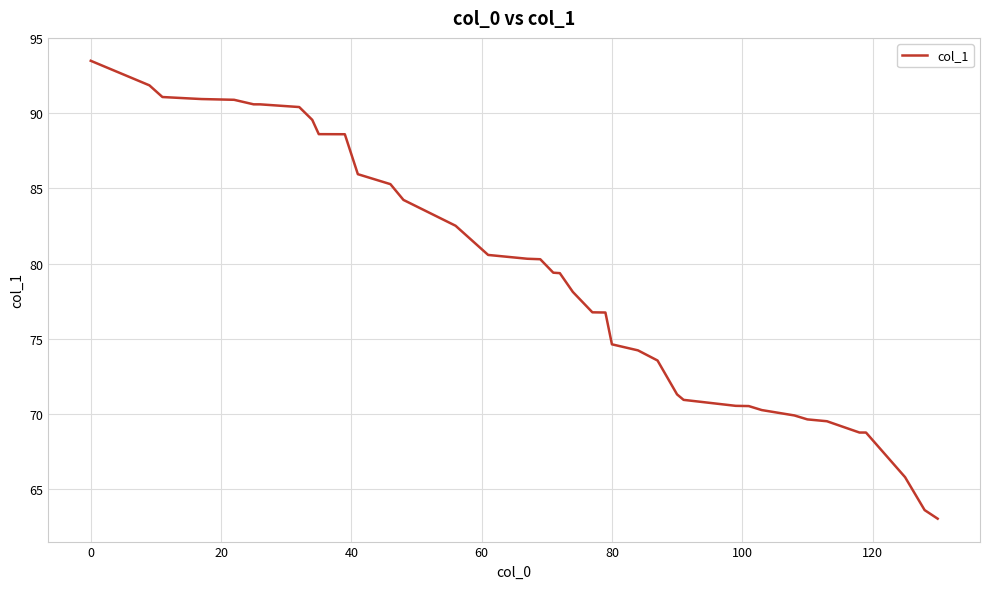

What is the difference between the maximum and minimum values?

30.4